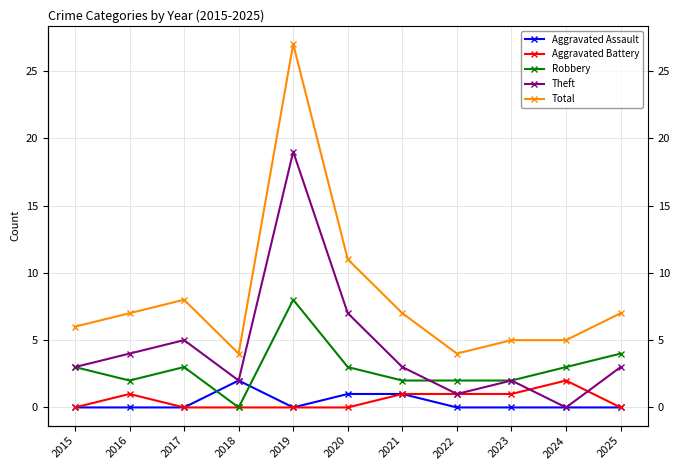

How many lines are shown in the chart?

5